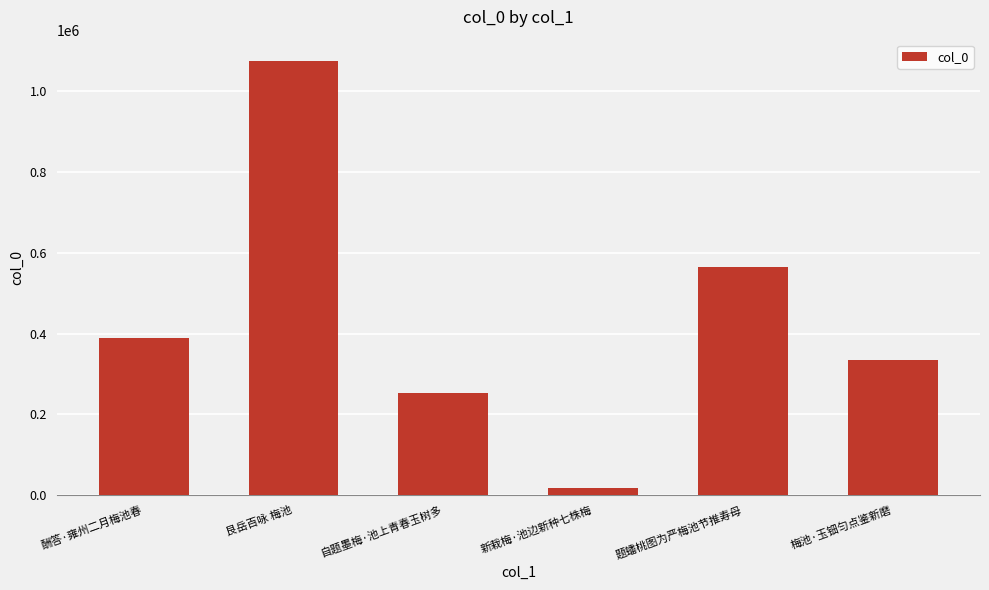

How many data points are less than 389222?

3